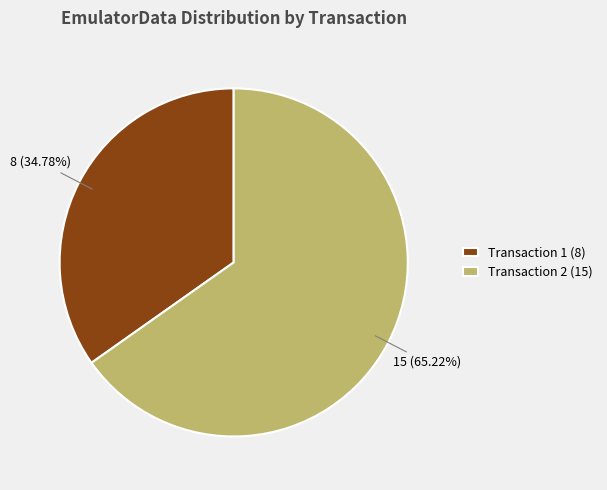

Count the number of slices in the pie.

2